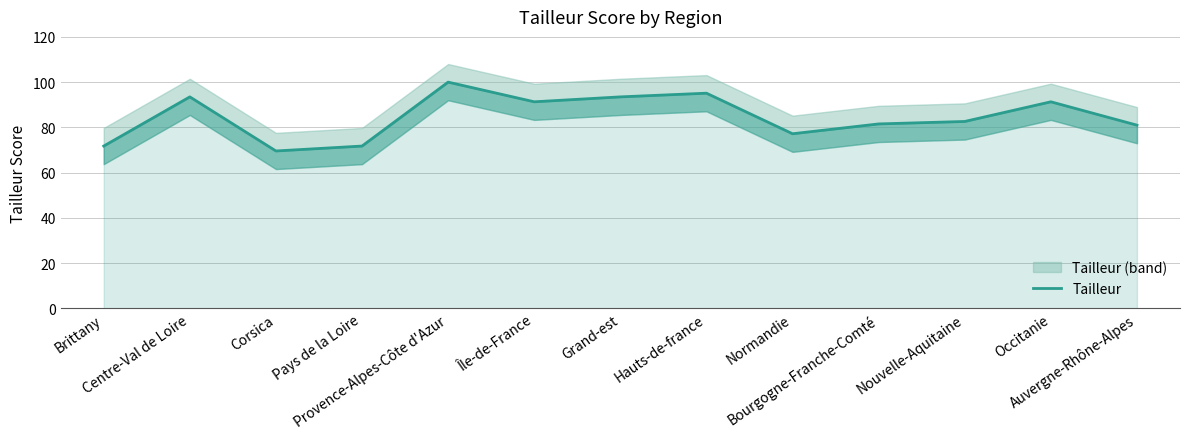

What is the change in value from Brittany to Corsica?

-2.2